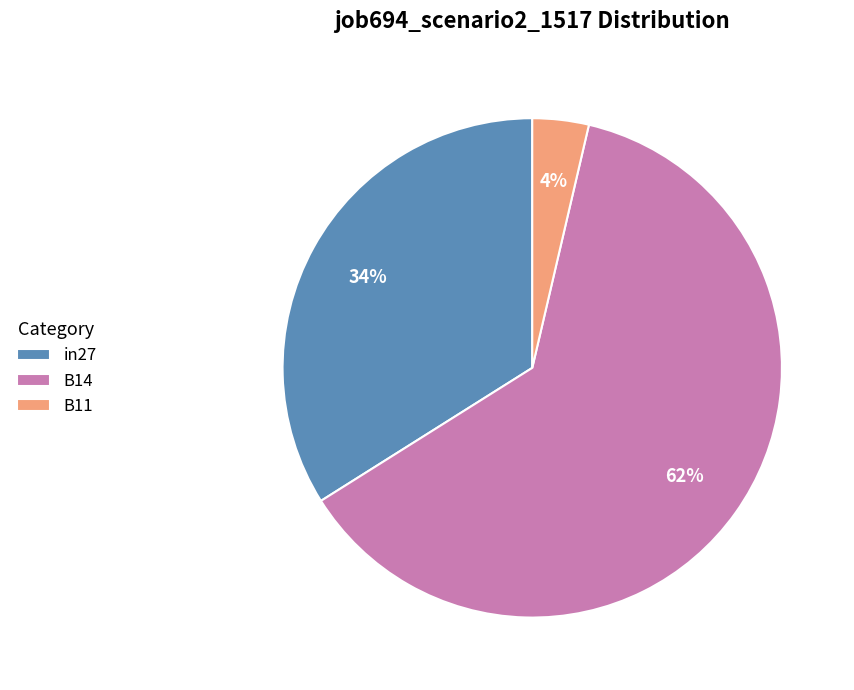

How many segments does this pie chart have?

3